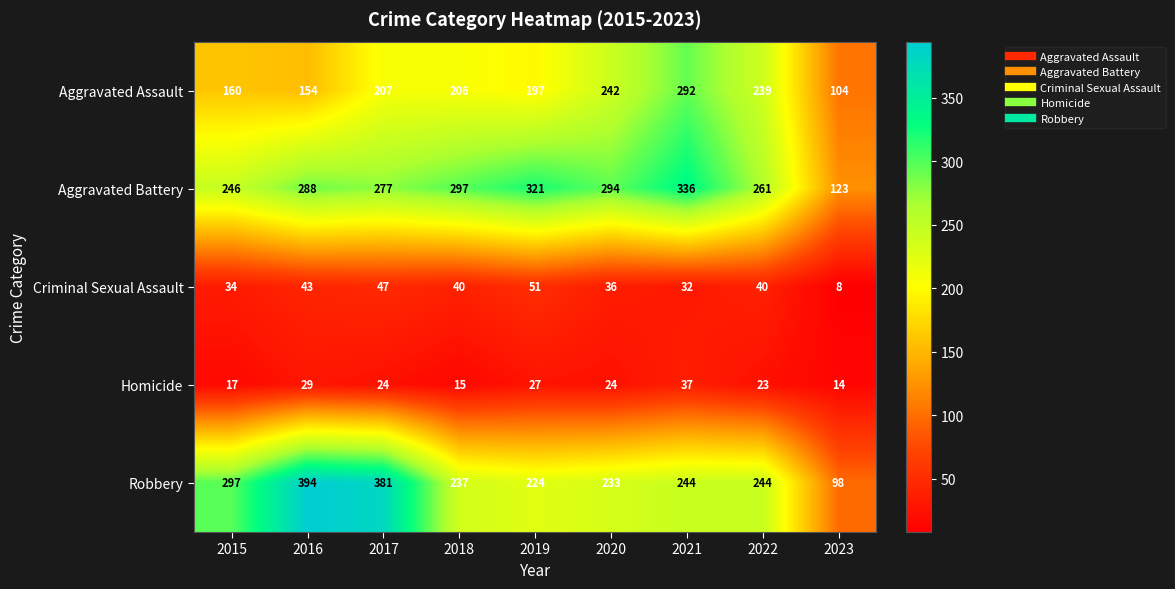

Which series has the largest range (max minus min)?

Robbery